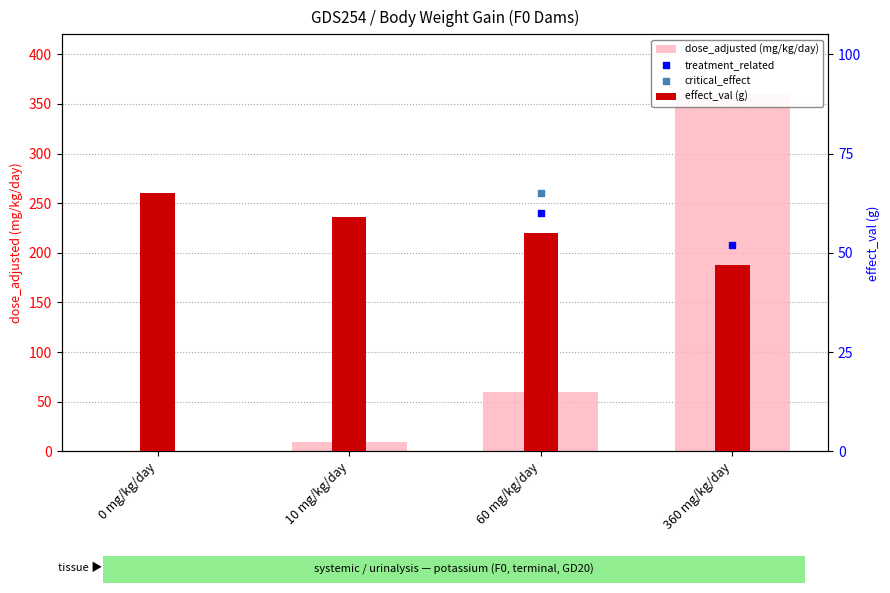

Which series has the widest spread of Y values?

dose_adjusted (mg/kg/day)